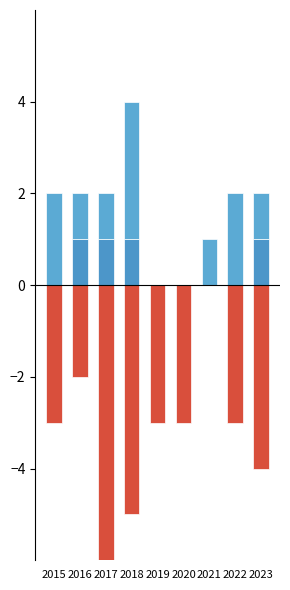

At which category is the sum across all series the highest?

2021